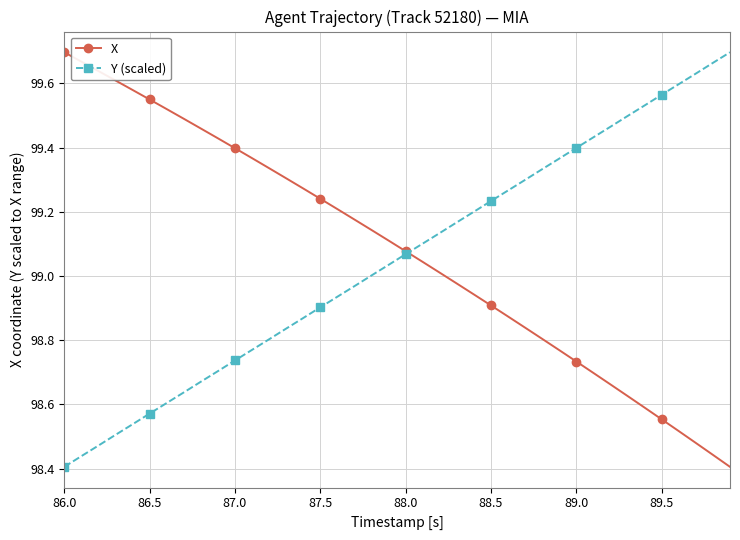

How many distinct data groups are displayed?

2